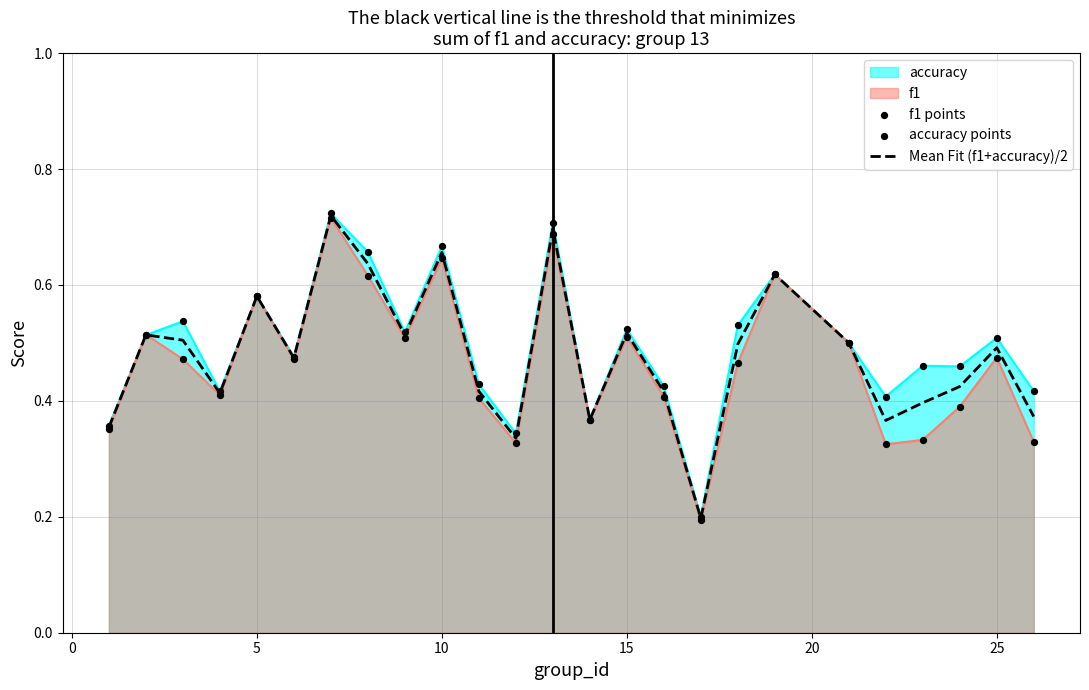

Which series reaches the minimum Y coordinate?

f1 points